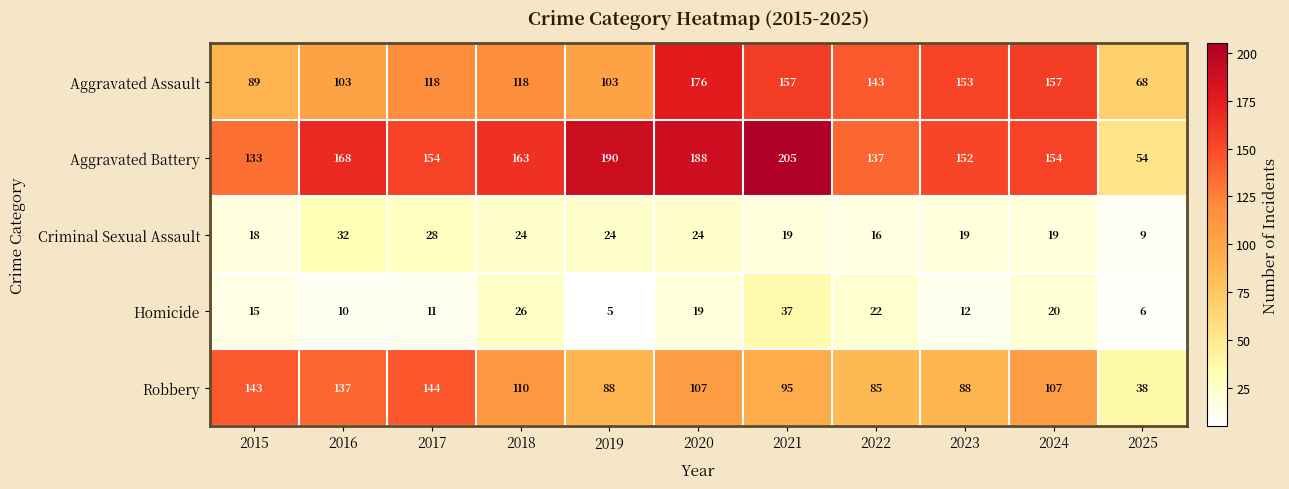

At how many categories does at least one series exceed 184?

3